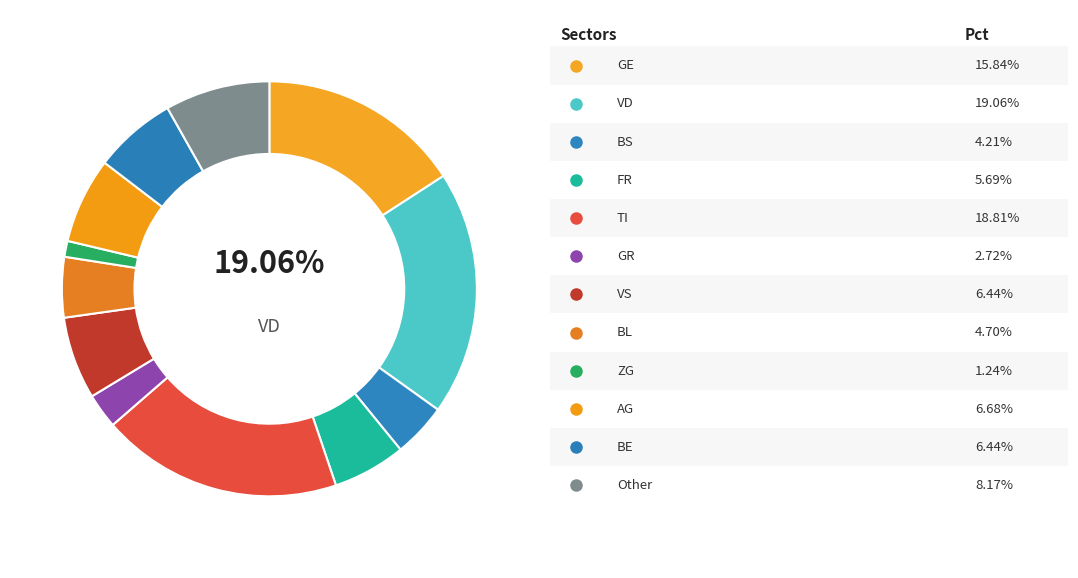

Is there a majority slice in this chart?

No